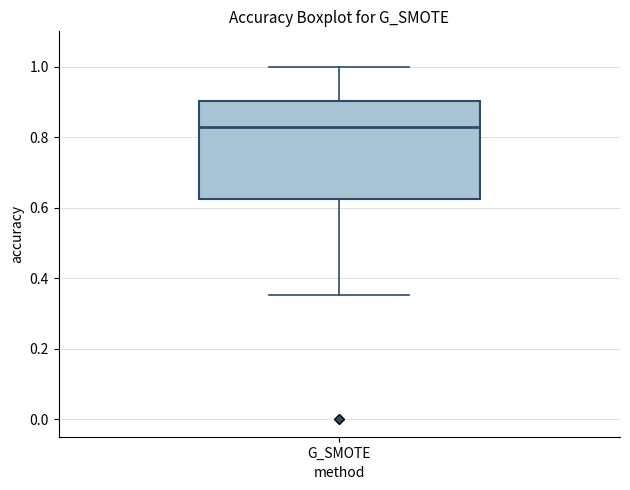

Where does the upper whisker of the box for G_SMOTE end on the y-axis? The values are not printed on the chart, so give them approximately, as read against the axis.

1.00